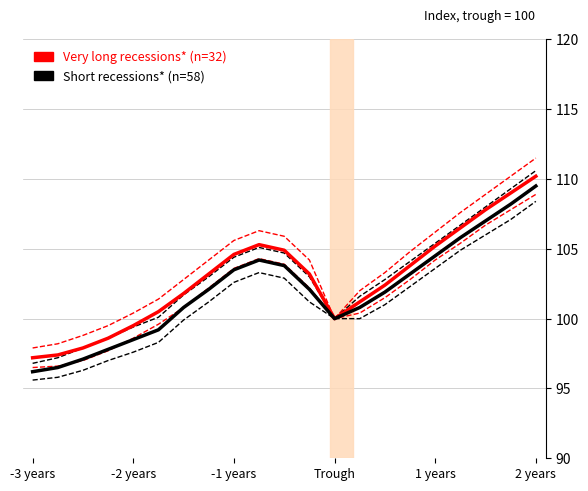

How many lines are shown in the chart?

2